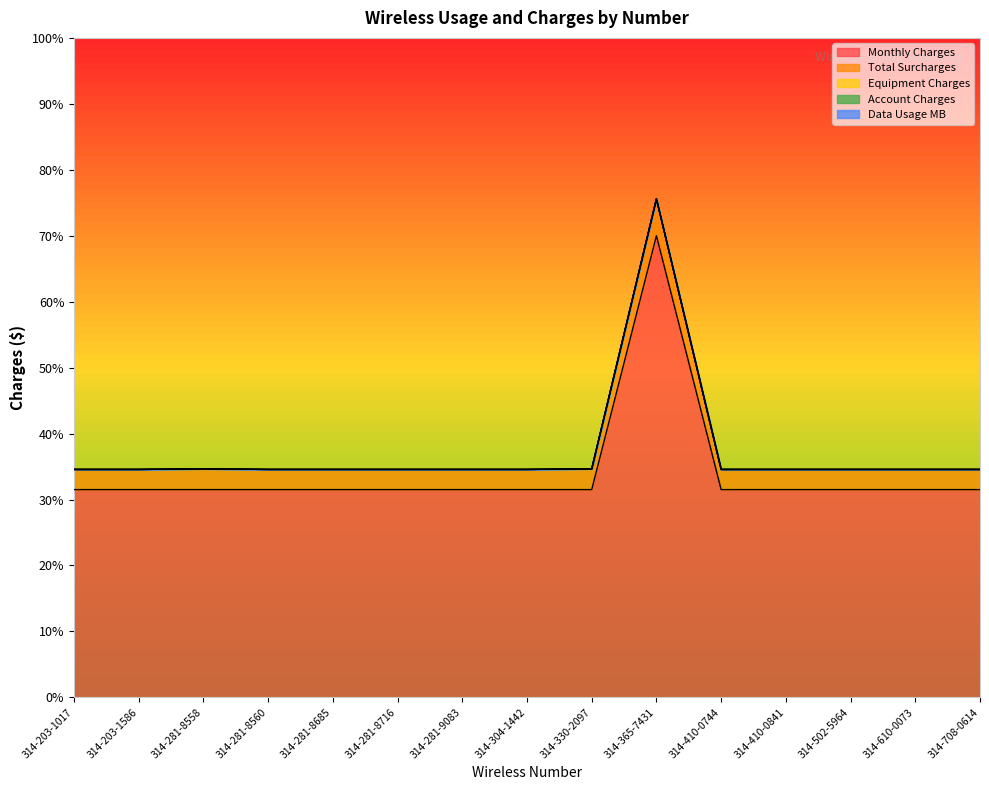

Between 314-610-0073 and 314-281-8716, which is larger?

314-610-0073